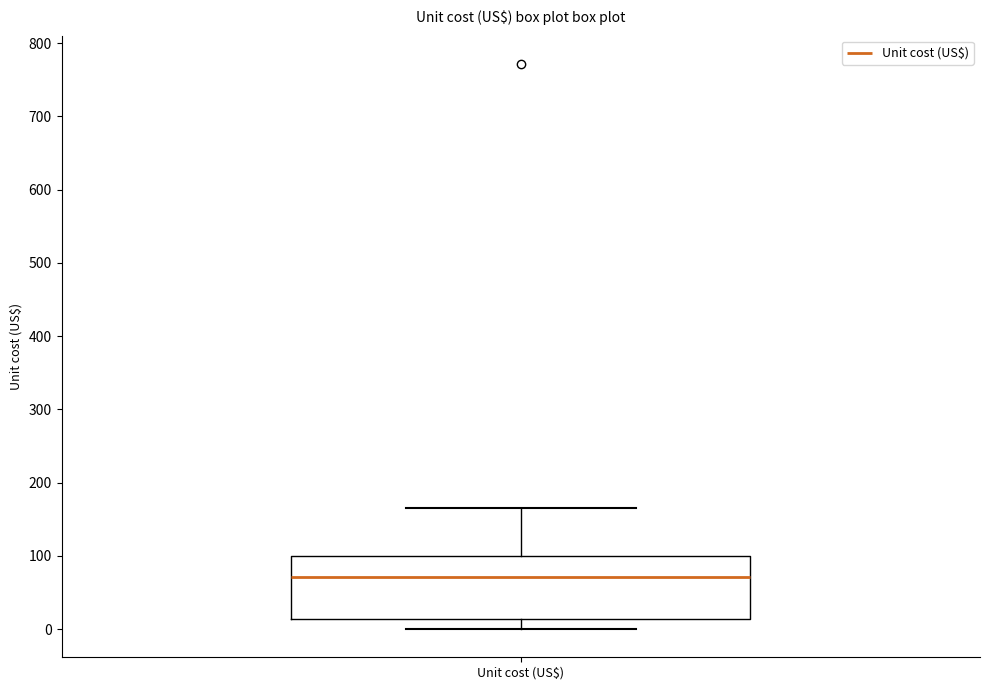

Transcribe this box plot: give where the median line is, the range the box spans, and where the two whiskers end, as read against the y-axis. The values are not printed on the chart, so give them approximately, as read against the axis.

median 70, box 10 to 100, whiskers 0 to 170